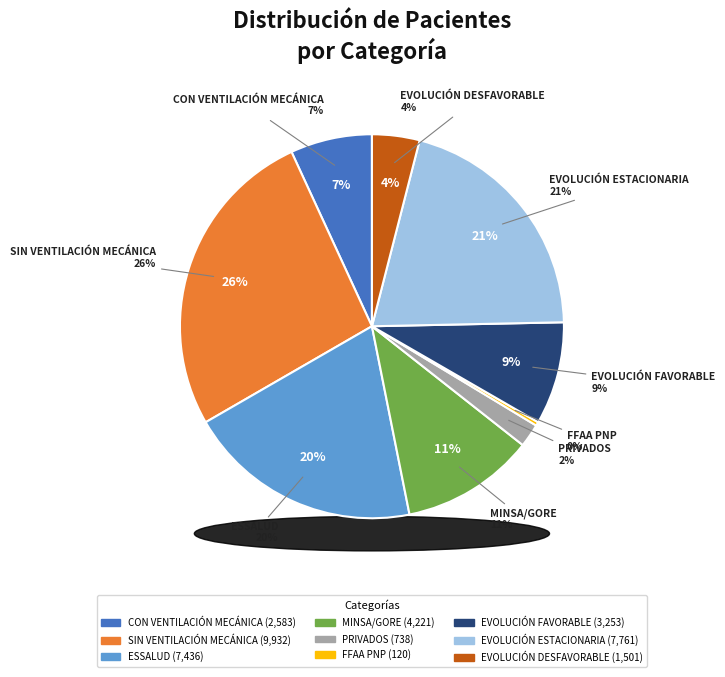

To the nearest percent, what portion does ESSALUD represent?

20%